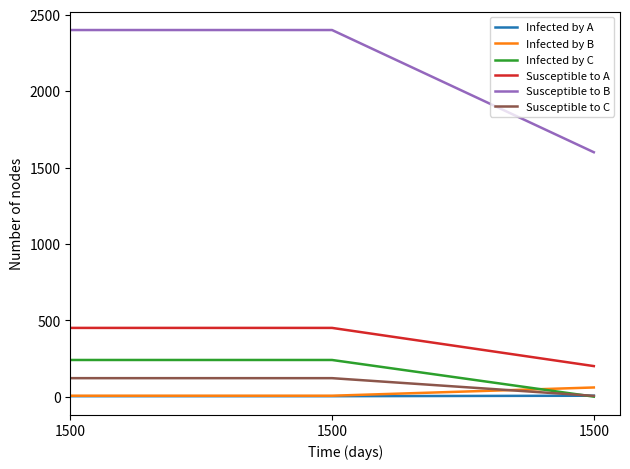

Where is Infected by C nearest to the value 120?

1500